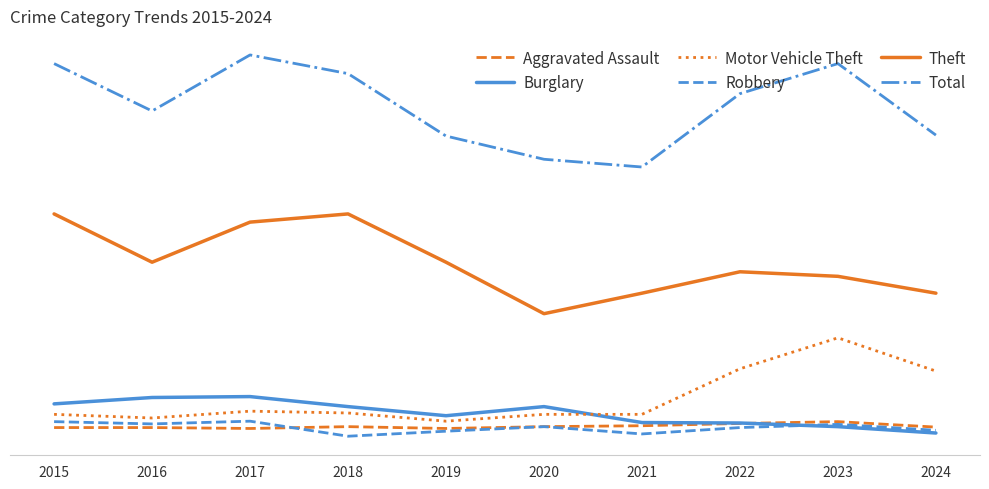

What is the smallest value displayed?

27